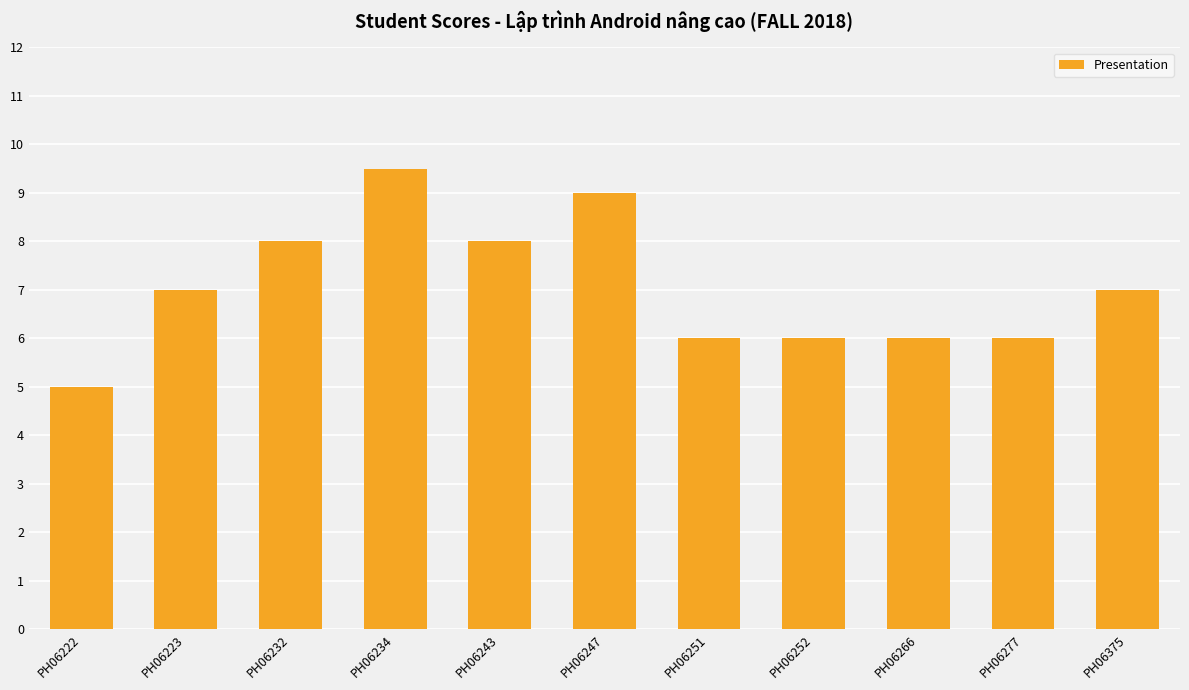

The chart shows a value of 15.5 at PH06234. True or false?

False